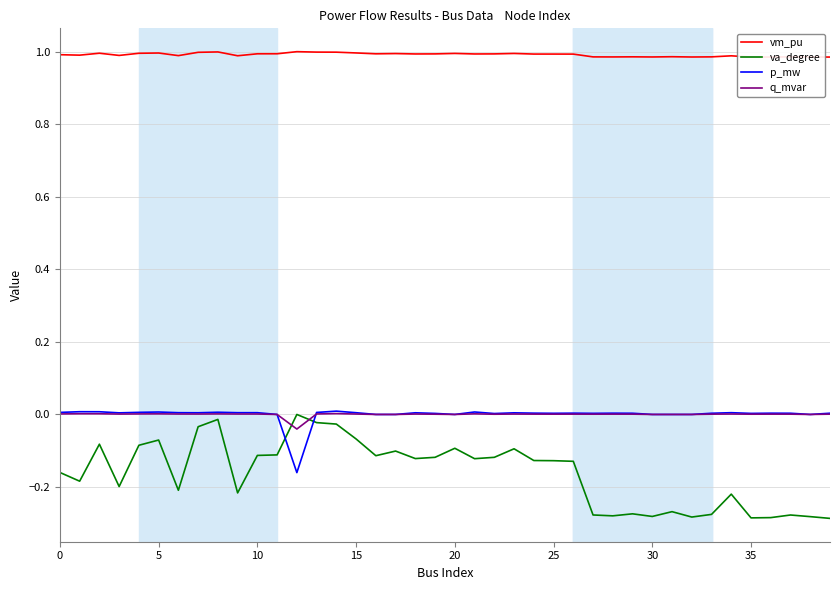

Which series has the widest spread of values?

va_degree